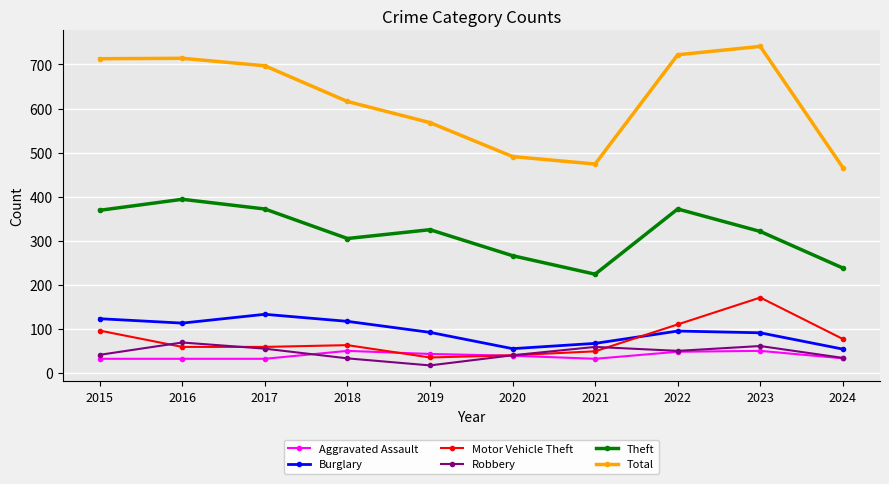

Does the chart have visible grid lines?

Yes